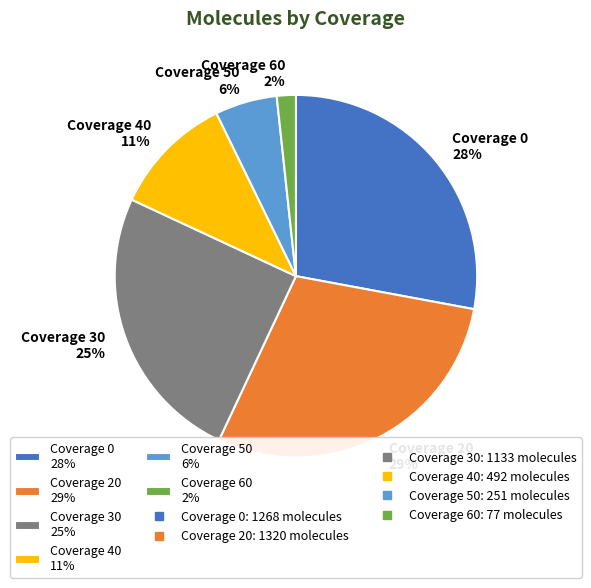

Rank the categories by value from highest to lowest.

Coverage 20 29%, Coverage 0 28%, Coverage 30 25%, Coverage 40 11%, Coverage 50 6%, Coverage 60 2%